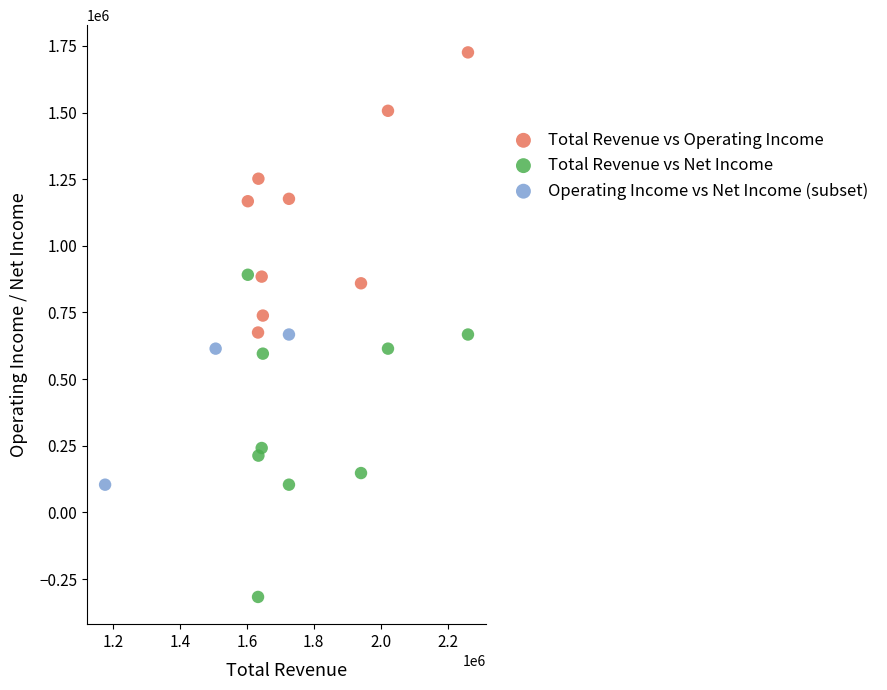

Which series has the largest Y range (max minus min)?

Total Revenue vs Net Income